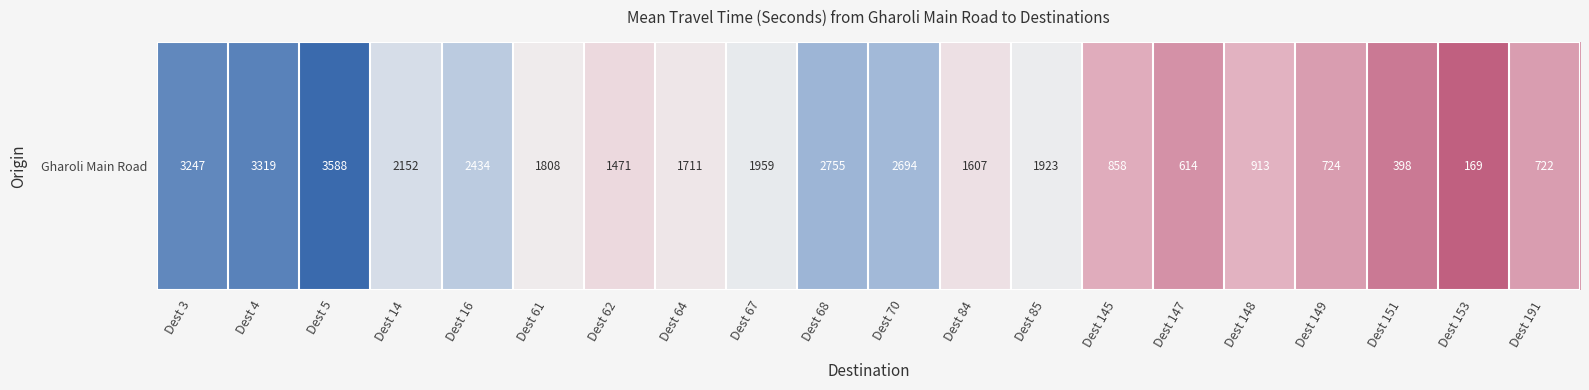

How many values exceed 1808?

9